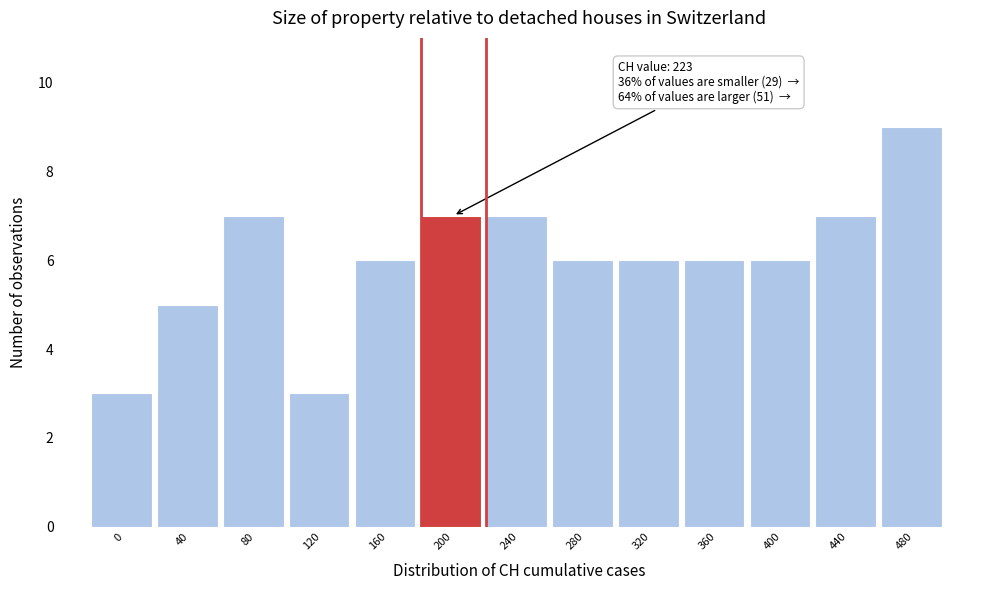

Reading left to right, extract all data points from this chart.

3	5	7	3	6	7	7	6	6	6	6	7	9